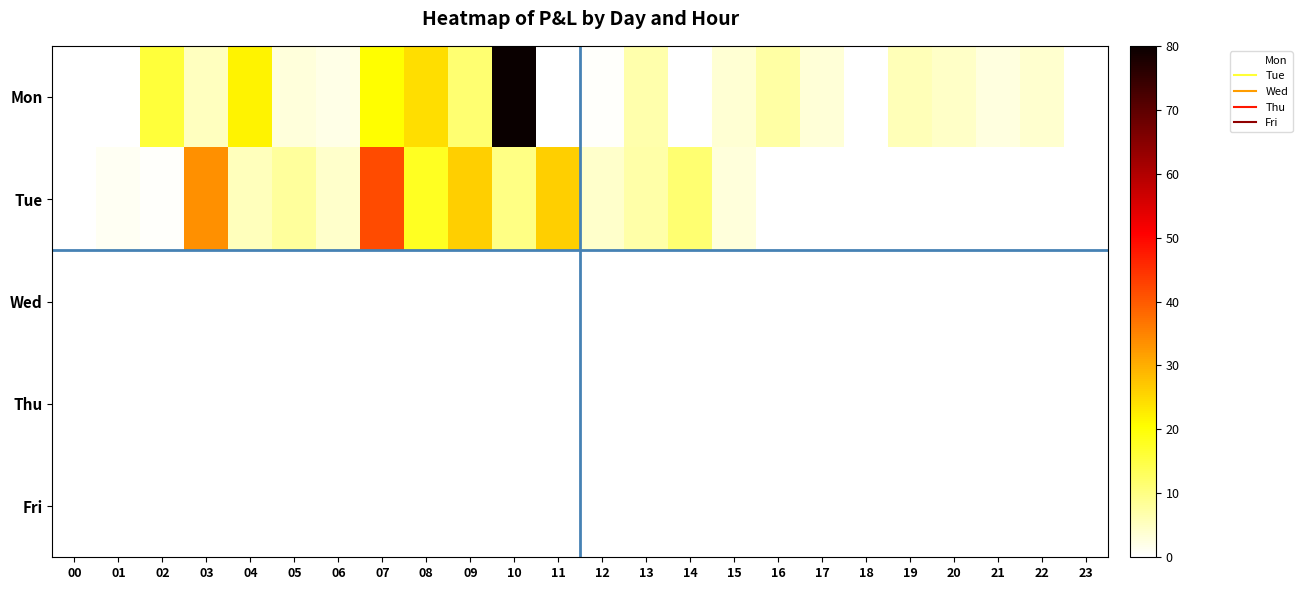

Which series has the largest range (max minus min)?

Mon